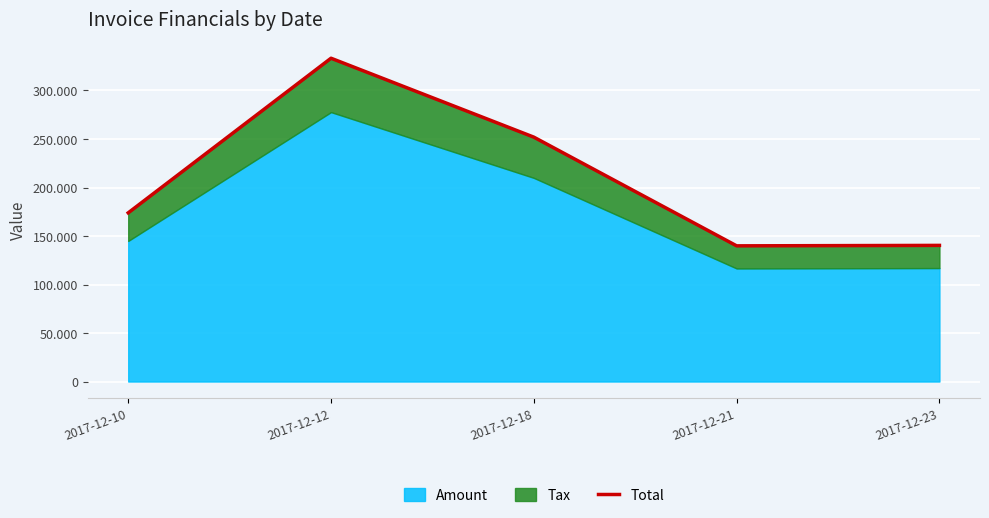

List the labels in order of value, smallest first.

2017-12-21, 2017-12-23, 2017-12-10, 2017-12-18, 2017-12-12